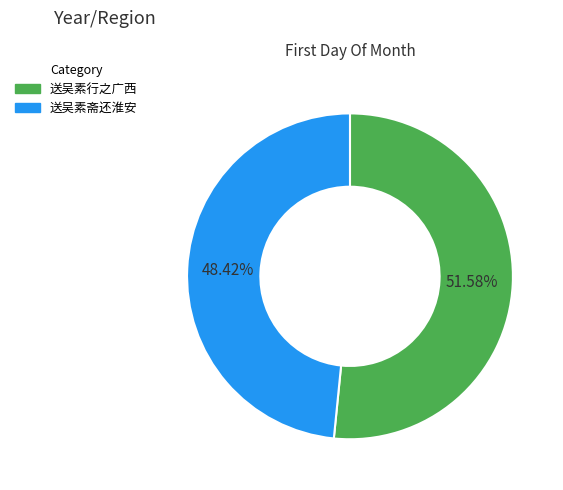

To the nearest percent, what portion does 送吴素斋还淮安 represent?

48%